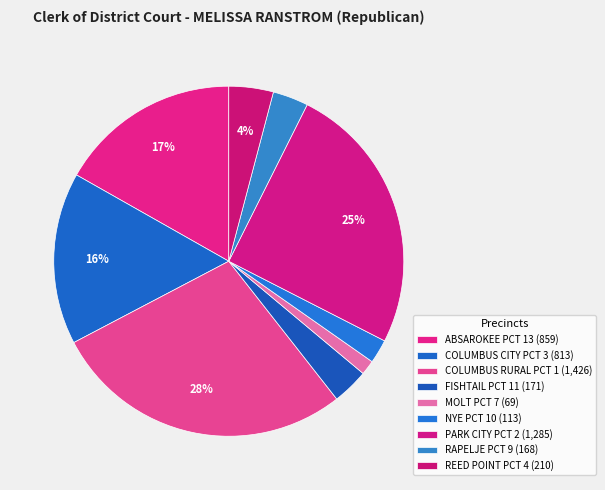

What percentage do FISHTAIL PCT 11 and COLUMBUS CITY PCT 3 together represent?

19.2%